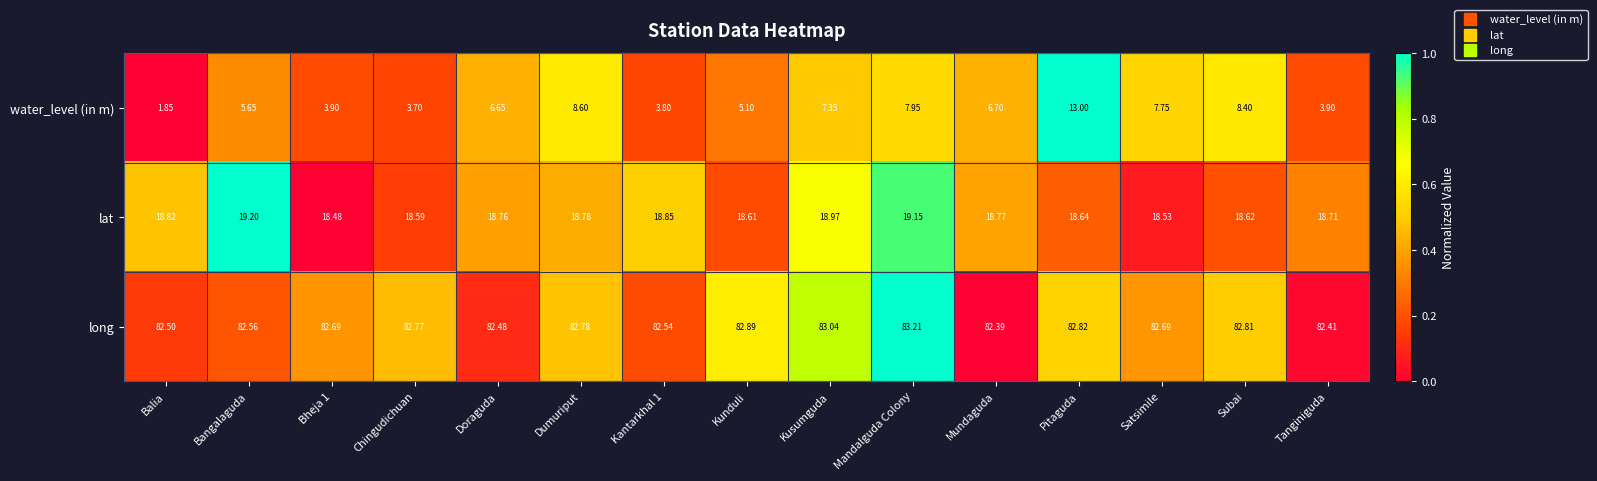

Which series changed the most between Mundaguda and Satsimile?

water_level (in m)